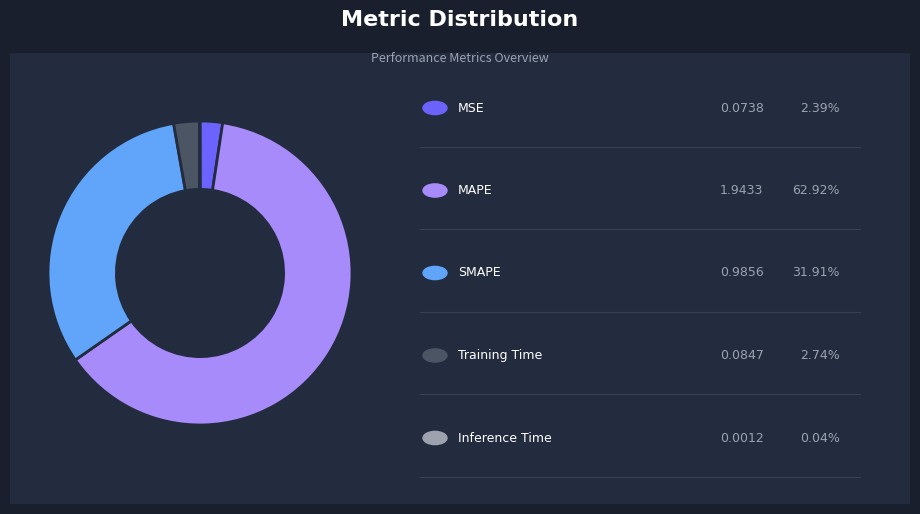

Is there any slice that represents more than half of the pie?

Yes